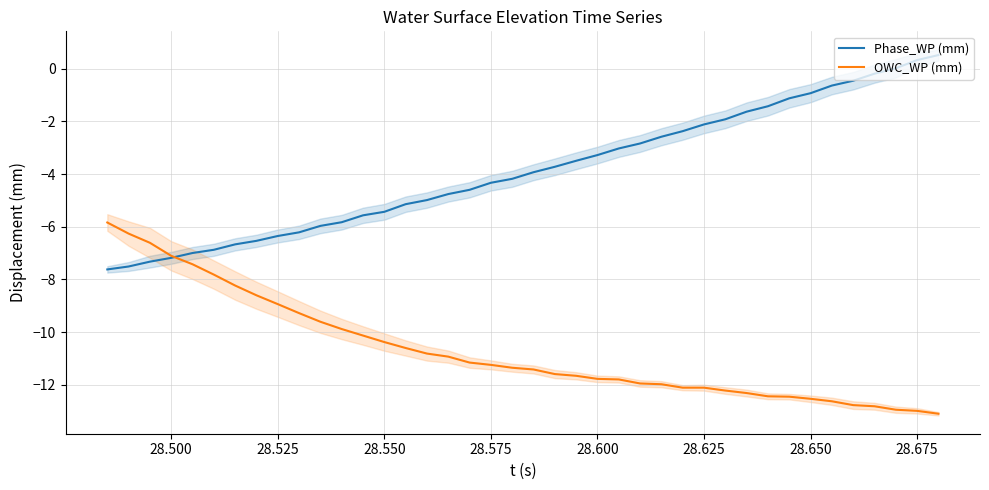

The value of Phase_WP (mm) at 28.500 is -11.9. True or false?

False